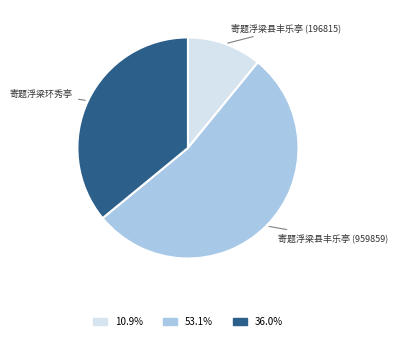

To the nearest percent, what is the average slice percentage?

33%